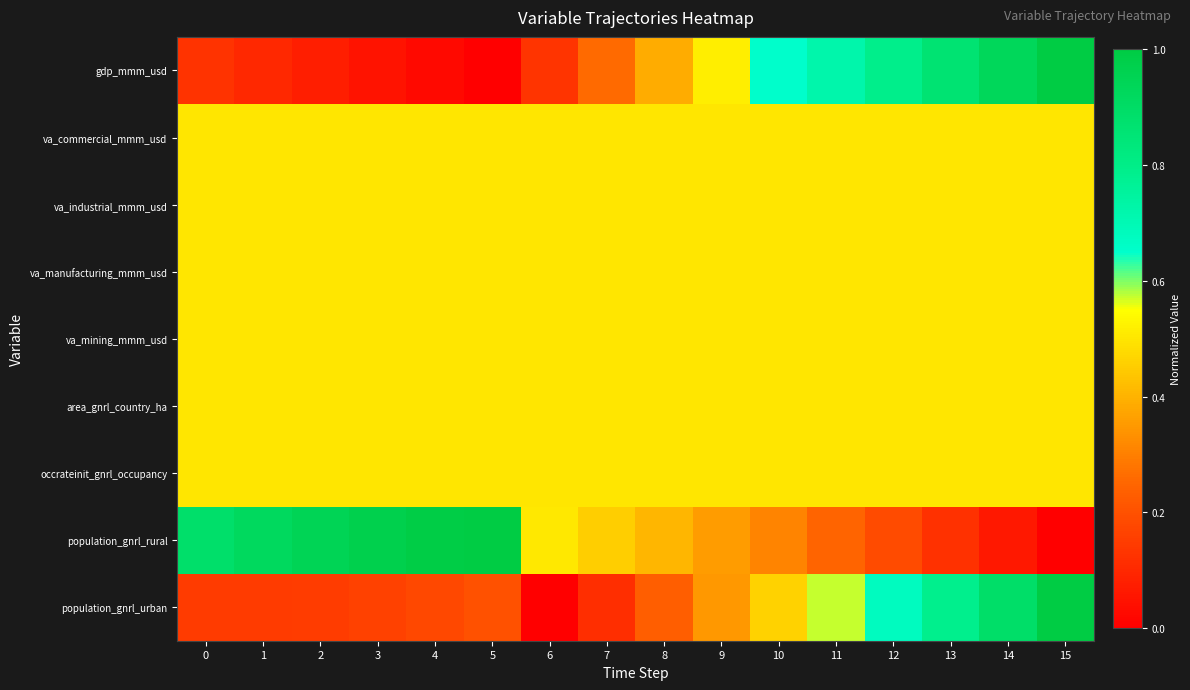

Between 15 and 7, which is larger?

15